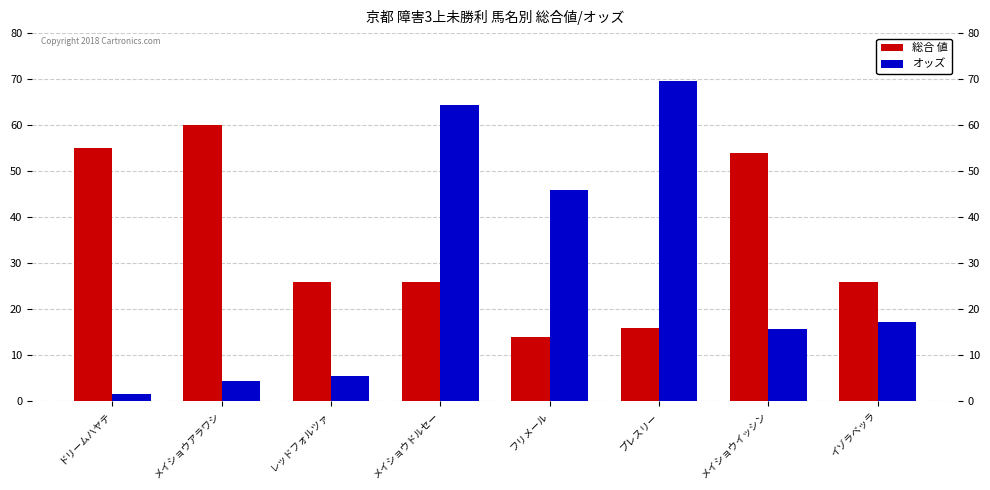

What is the label of the 6th bar from the right?

レッドフォルツァ